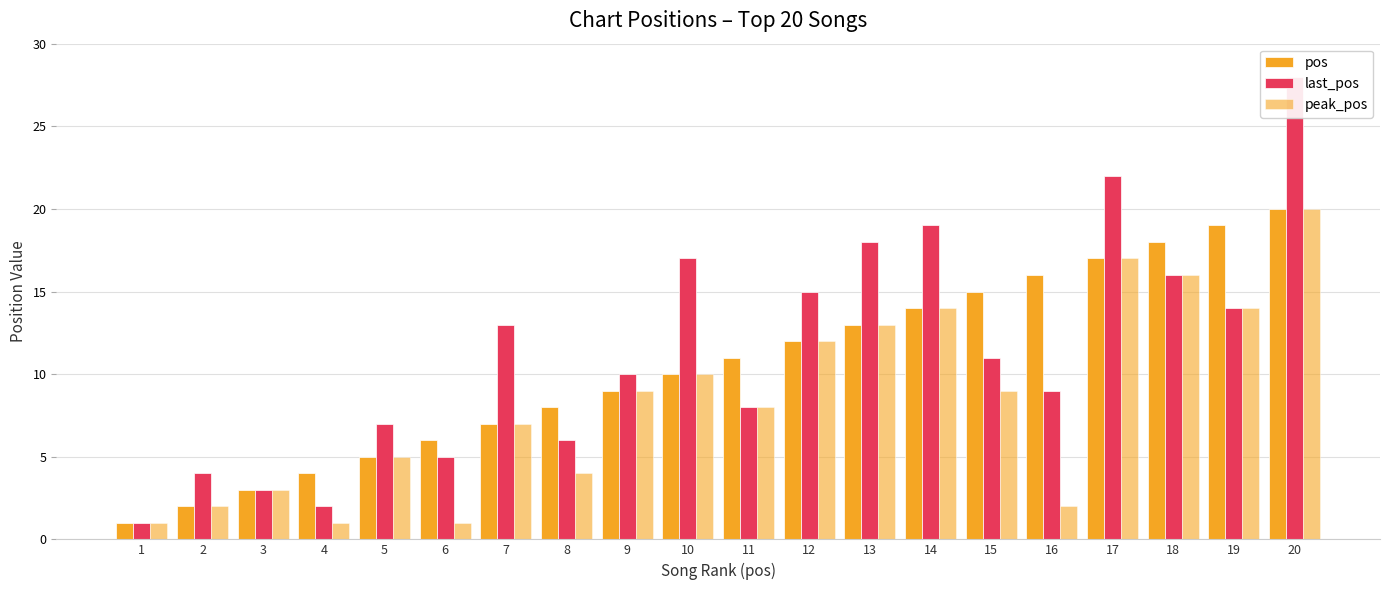

Is it true that peak_pos equals 14 at 19?

True